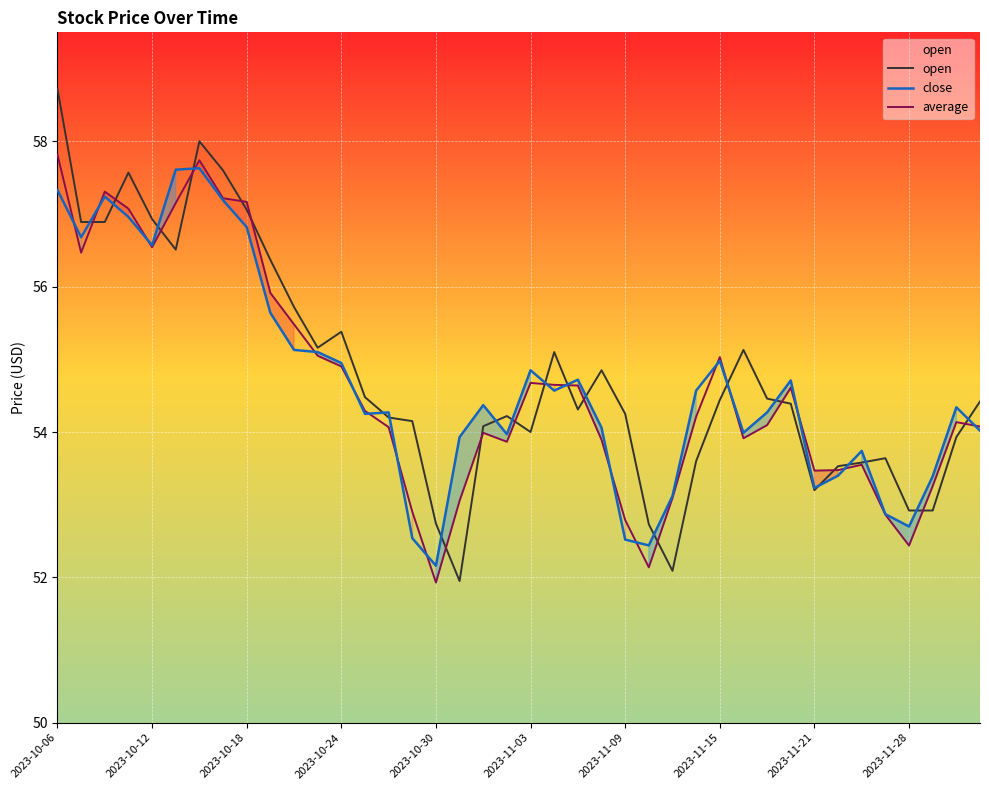

List the series in order of their overall mean, lowest first.

average, close, open